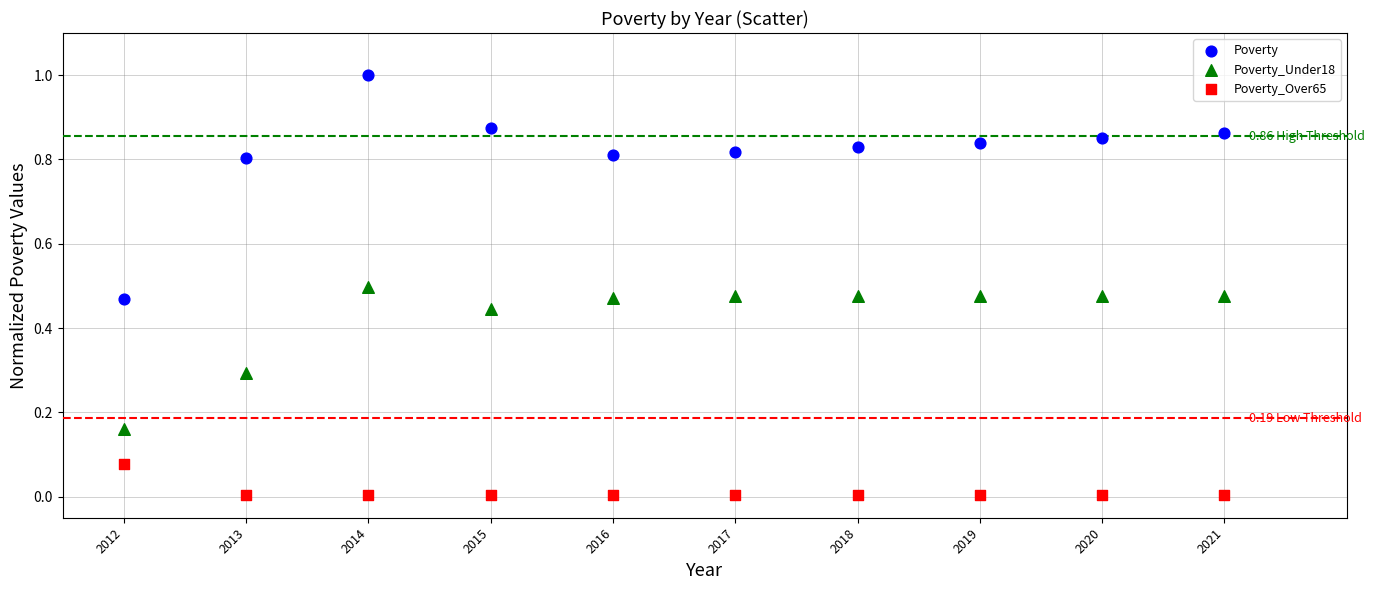

Which series reaches the maximum Y coordinate?

Poverty